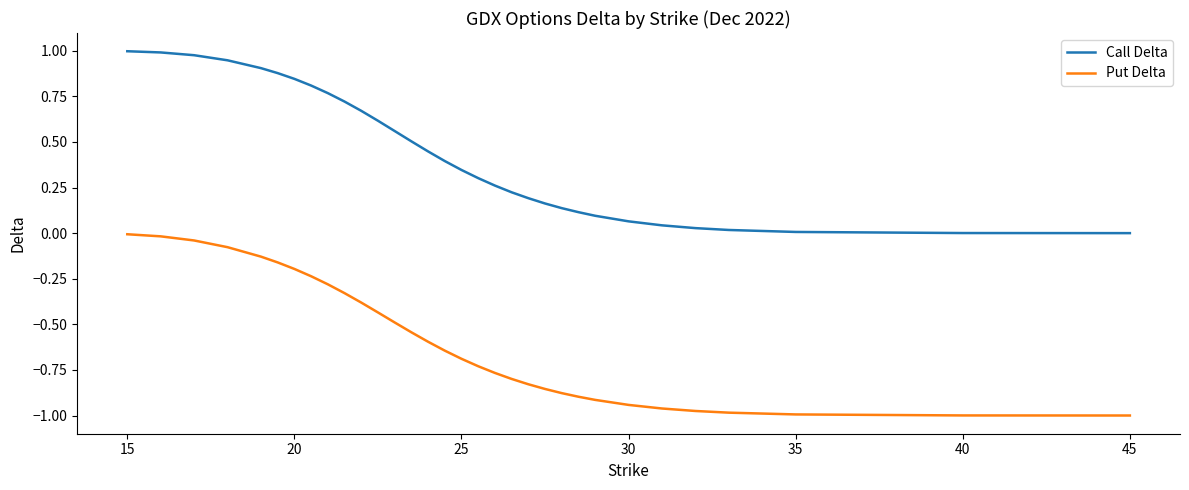

True or false: Put Delta and Call Delta cross at least once.

False